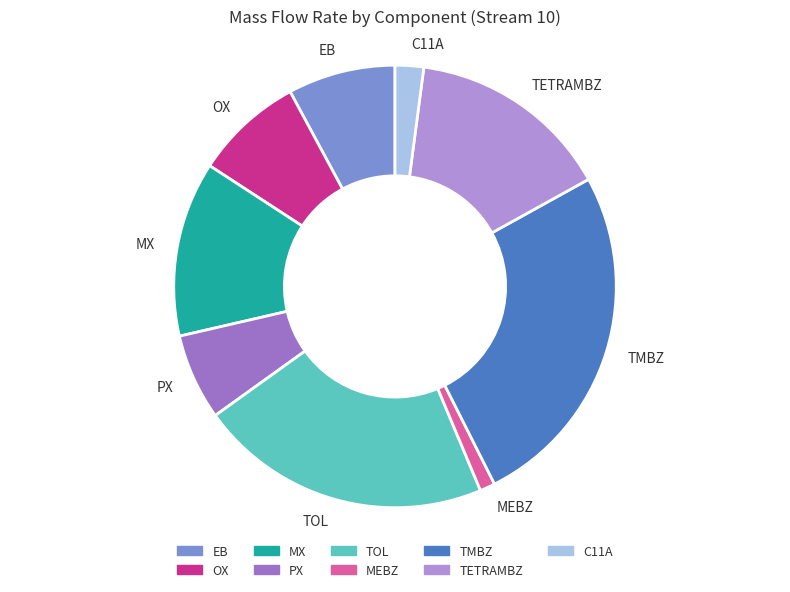

Which category has the smallest portion of the pie?

MEBZ